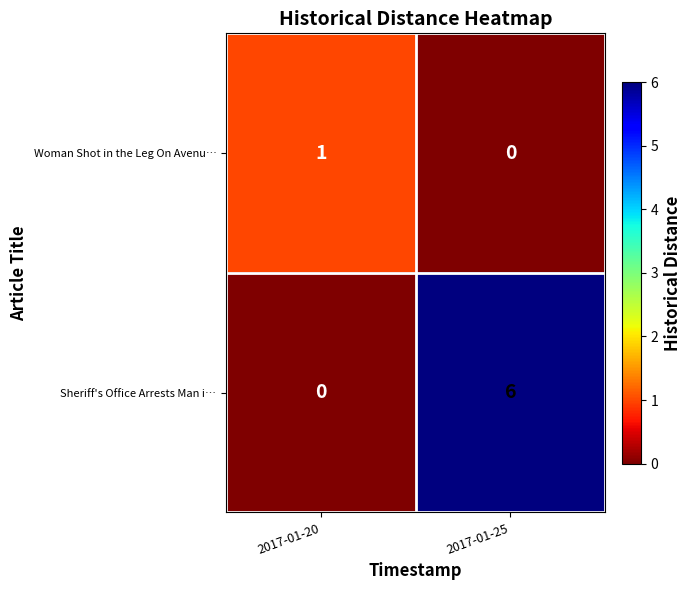

Reading right to left, list all the values displayed in this chart.

Woman Shot in the Leg On Avenu…: 2017-01-25=0	2017-01-20=1
Sheriff's Office Arrests Man i…: 2017-01-25=6	2017-01-20=0